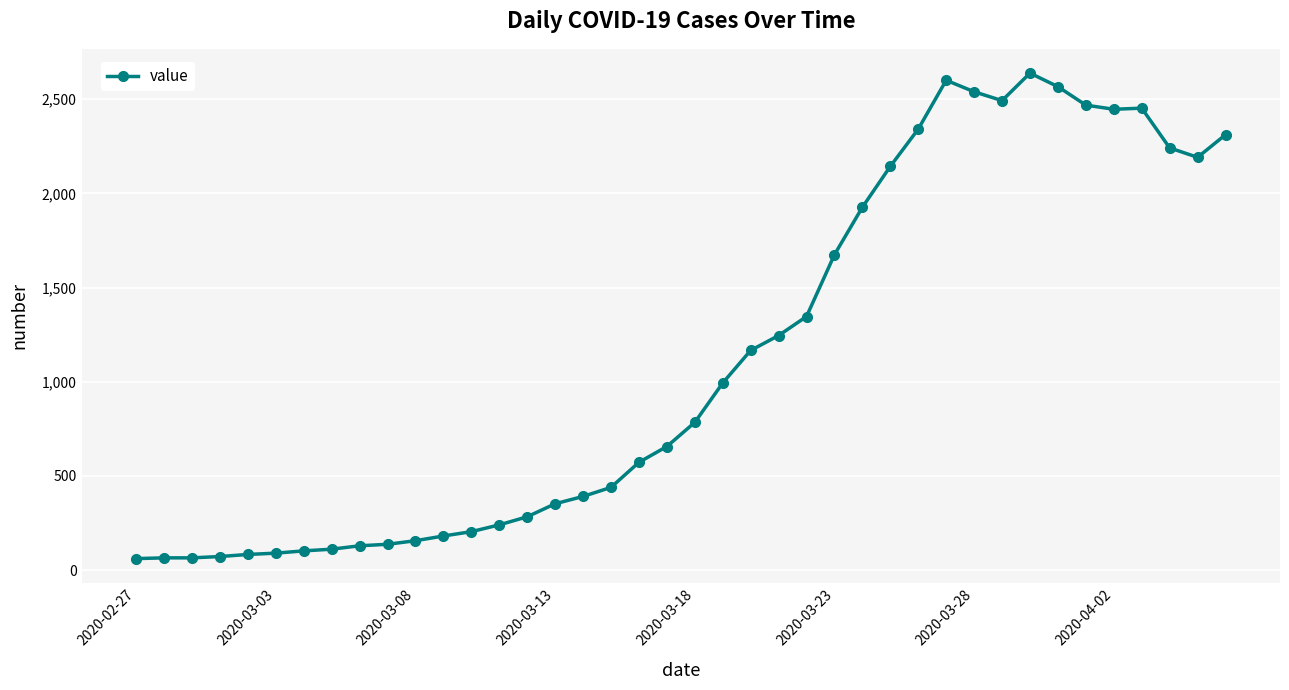

What is the minimum value shown in the chart?

61